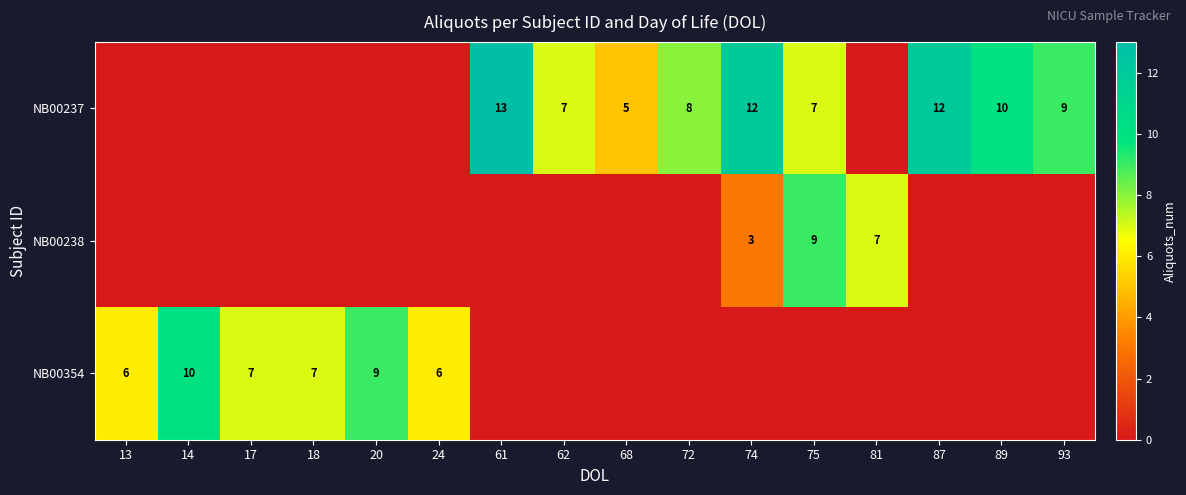

Is it true that NB00238 equals 7 at 81?

True